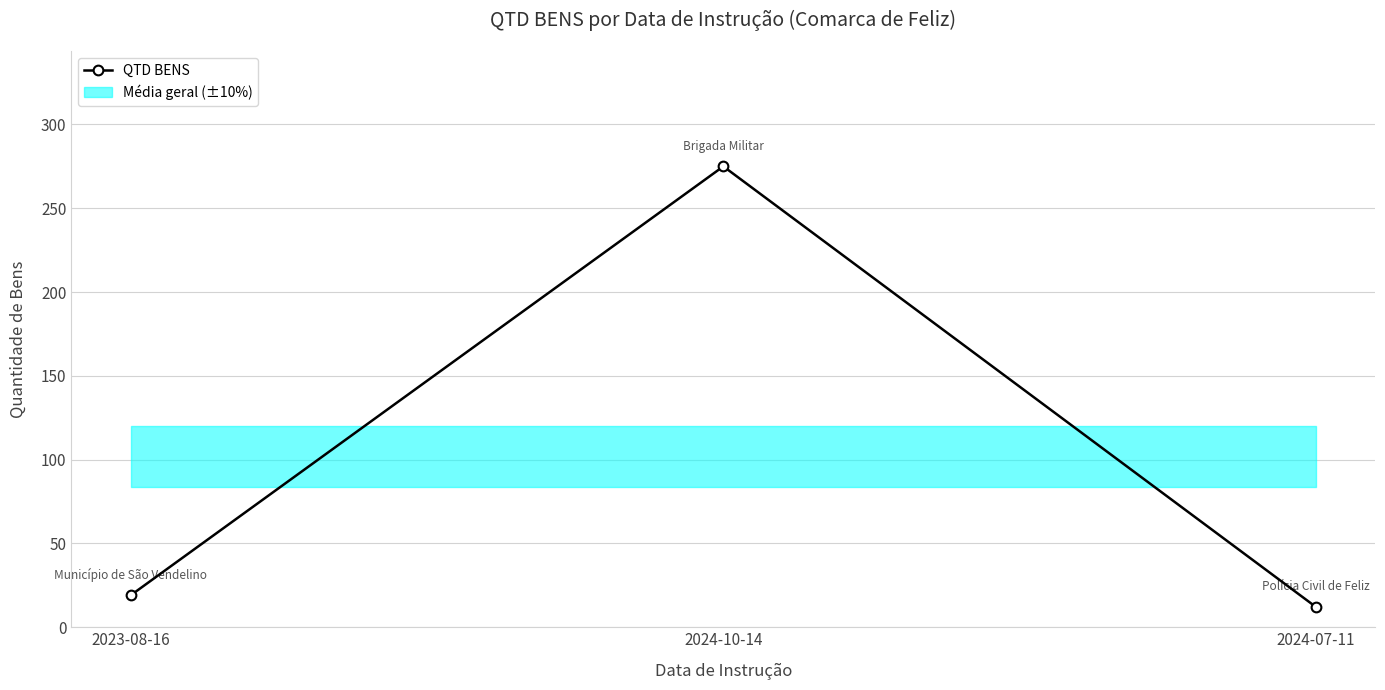

What position from the right is 2023-08-16?

3